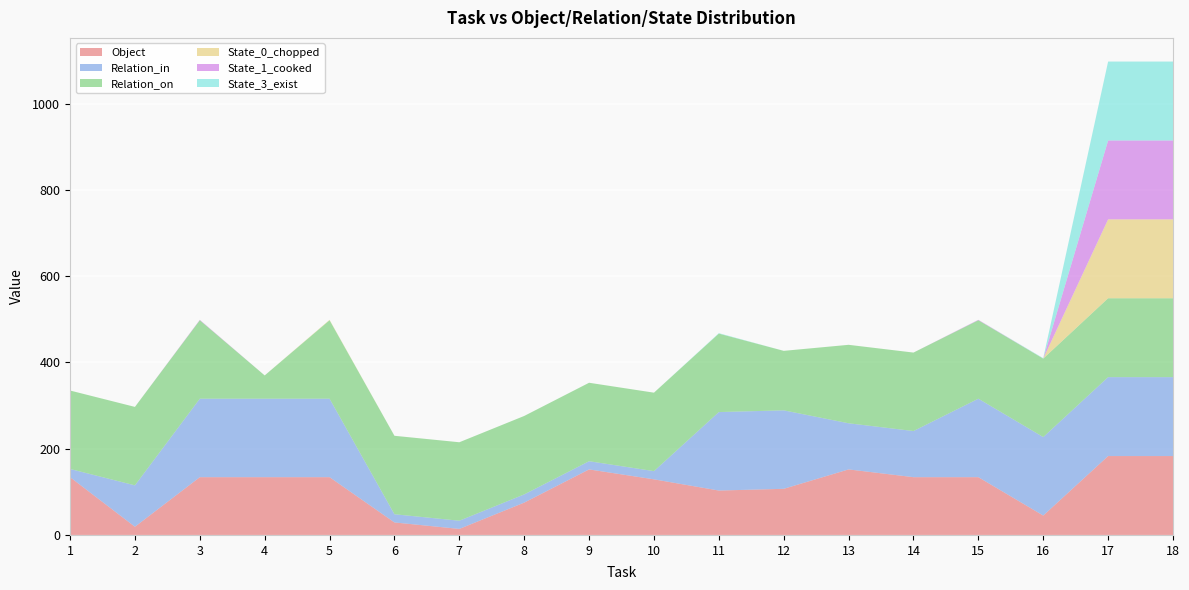

Reading left to right, transcribe all the data shown in this chart.

Object: 1=134	2=19	3=134	4=134	5=134	6=29	7=14	8=75	9=152	10=129	11=103	12=107	13=152	14=134	15=134	16=45	17=183	18=183
Relation_in: 1=19	2=96	3=182	4=182	5=182	6=19	7=19	8=19	9=19	10=19	11=182	12=182	13=107	14=107	15=182	16=182	17=183	18=183
Relation_on: 1=182	2=182	3=182	4=54	5=182	6=182	7=182	8=182	9=182	10=182	11=182	12=138	13=182	14=182	15=182	16=182	17=183	18=183
State_0_chopped: 1=0	2=0	3=0	4=0	5=1	6=0	7=0	8=0	9=0	10=0	11=0	12=0	13=0	14=0	15=0	16=0	17=183	18=183
State_1_cooked: 1=0	2=0	3=1	4=0	5=0	6=0	7=0	8=0	9=0	10=0	11=0	12=0	13=0	14=0	15=1	16=0	17=183	18=183
State_3_exist: 1=0	2=0	3=0	4=0	5=0	6=0	7=0	8=0	9=0	10=0	11=1	12=0	13=0	14=0	15=0	16=1	17=183	18=183